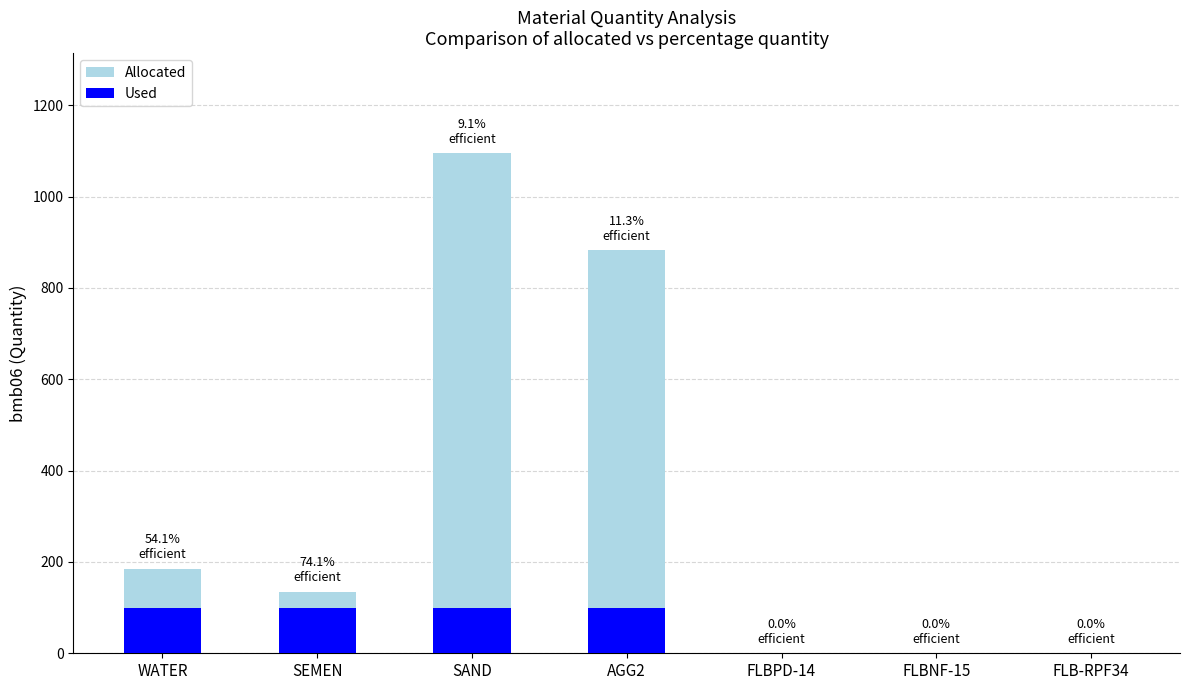

At how many categories does at least one series exceed 974?

1